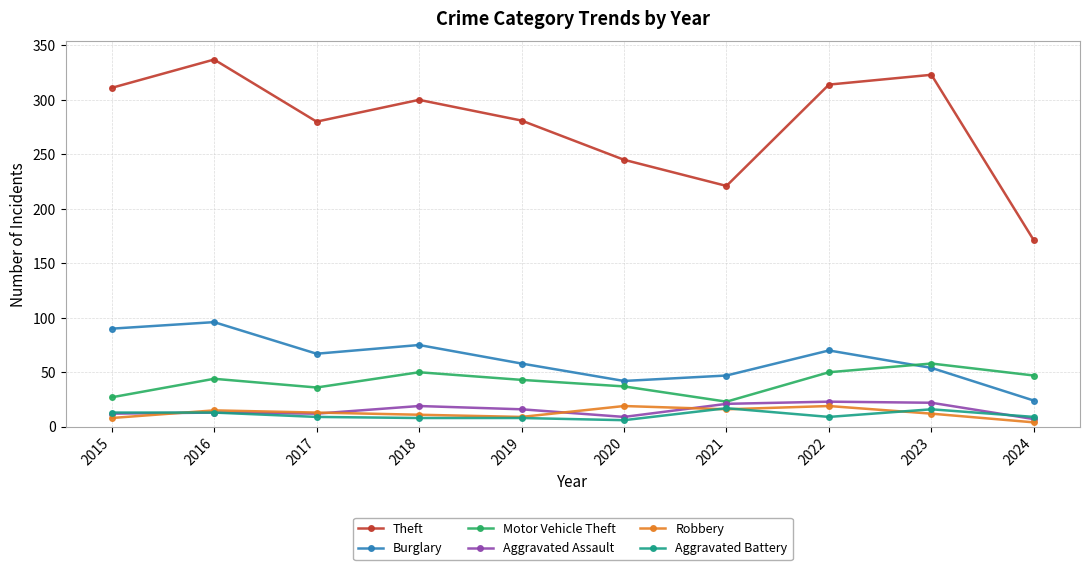

Which series changed the most between 2015 and 2019?

Burglary